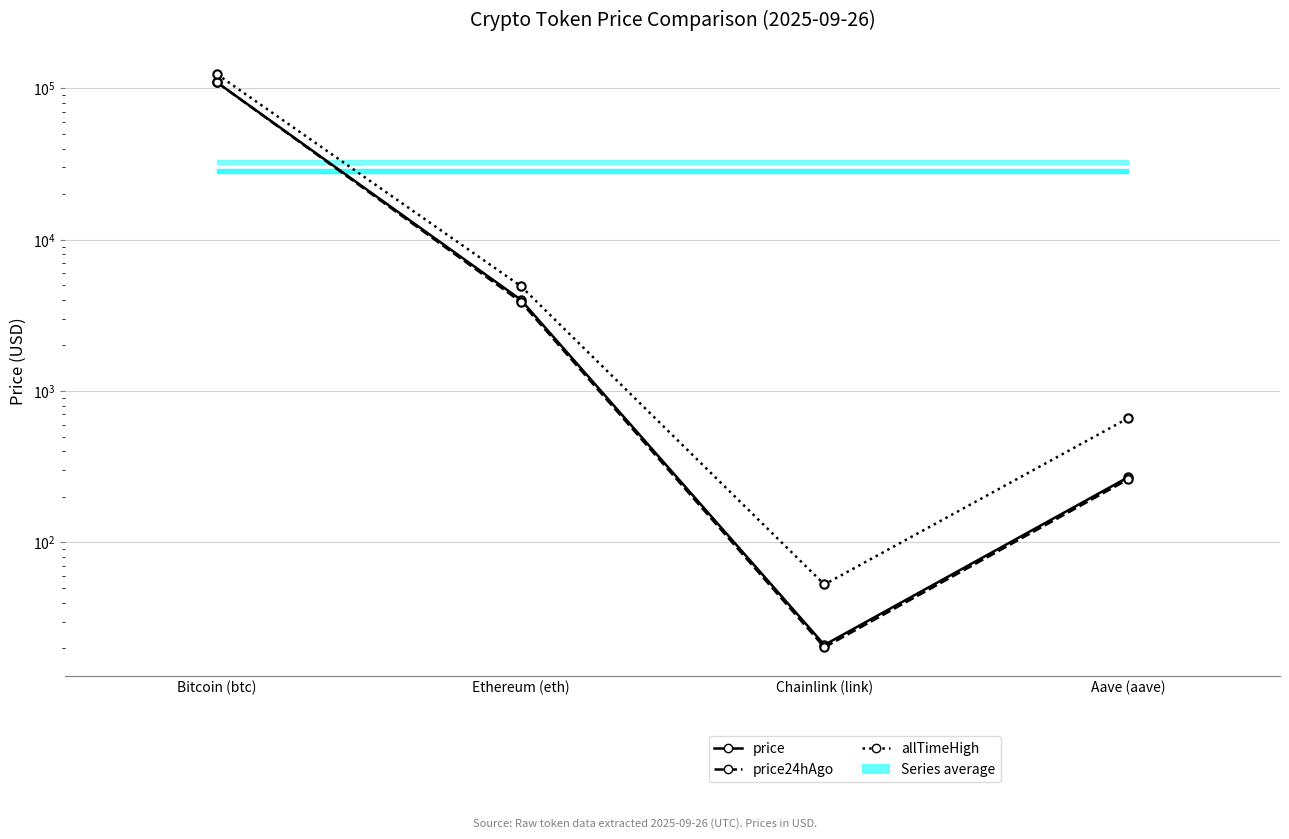

What is the minimum value shown in the chart?

20.3